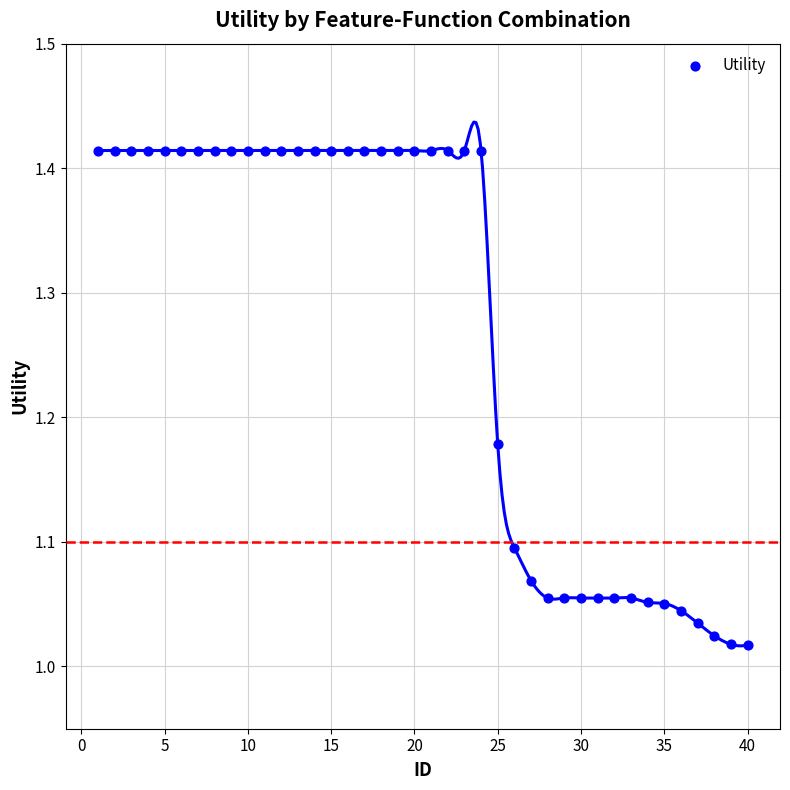

What is the range of Y values (max minus min)?

0.4